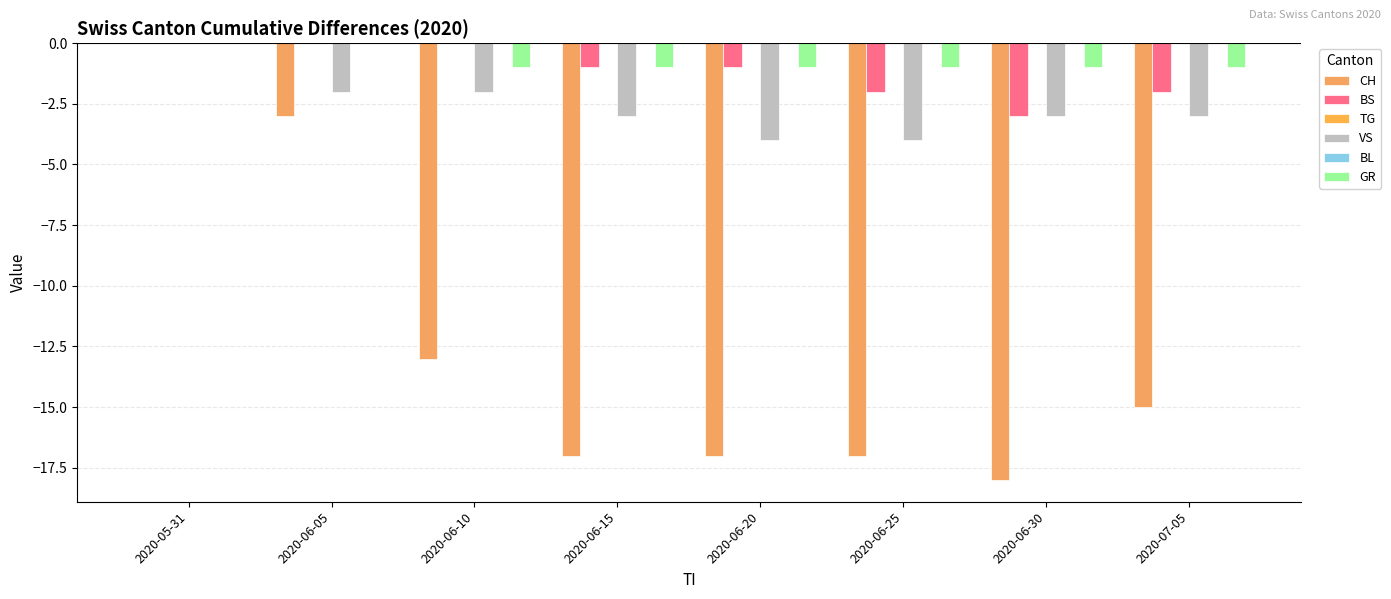

Where does the CH series first go above -15?

2020-05-31